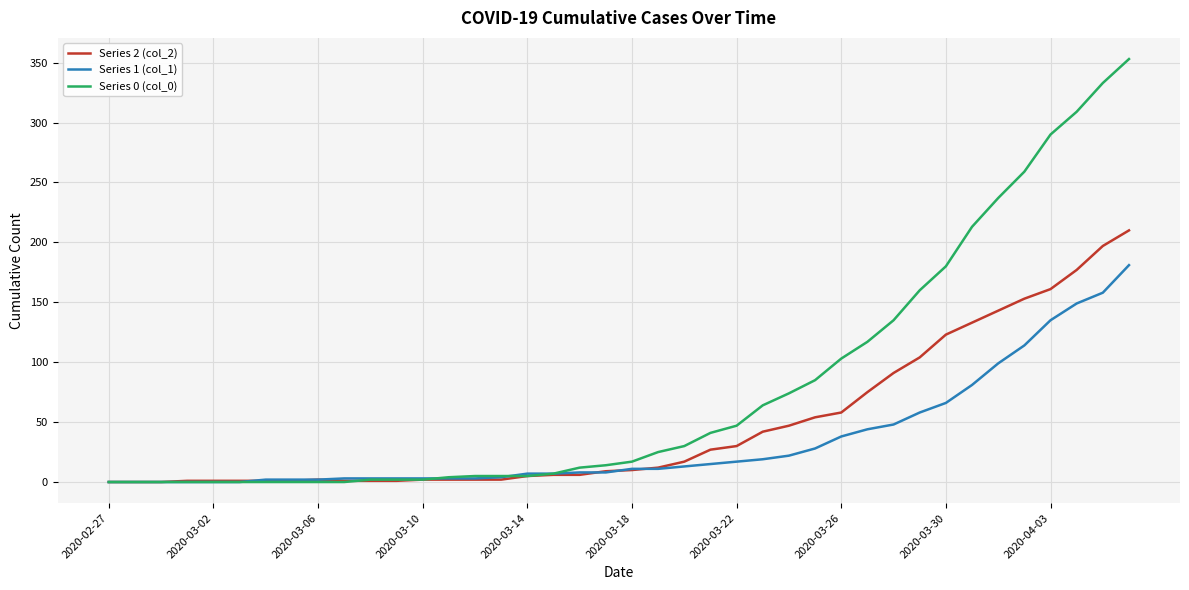

Which series has the largest range (max minus min)?

Series 0 (col_0)